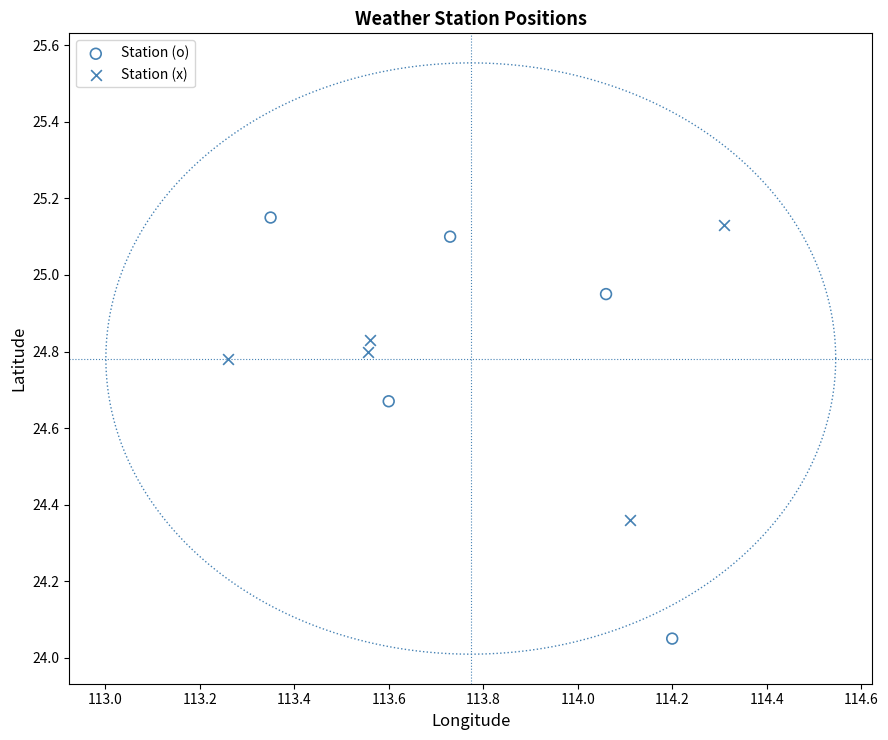

Which series has the widest spread of Y values?

Station (o)